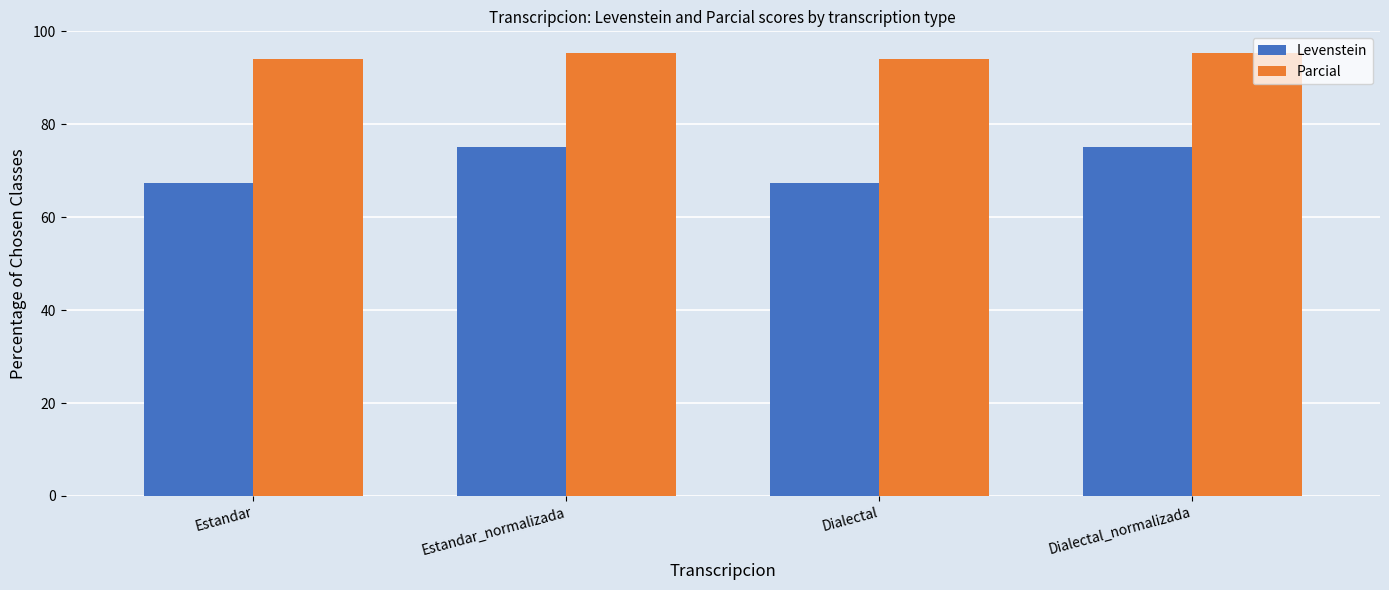

At how many categories does at least one series exceed 85?

4